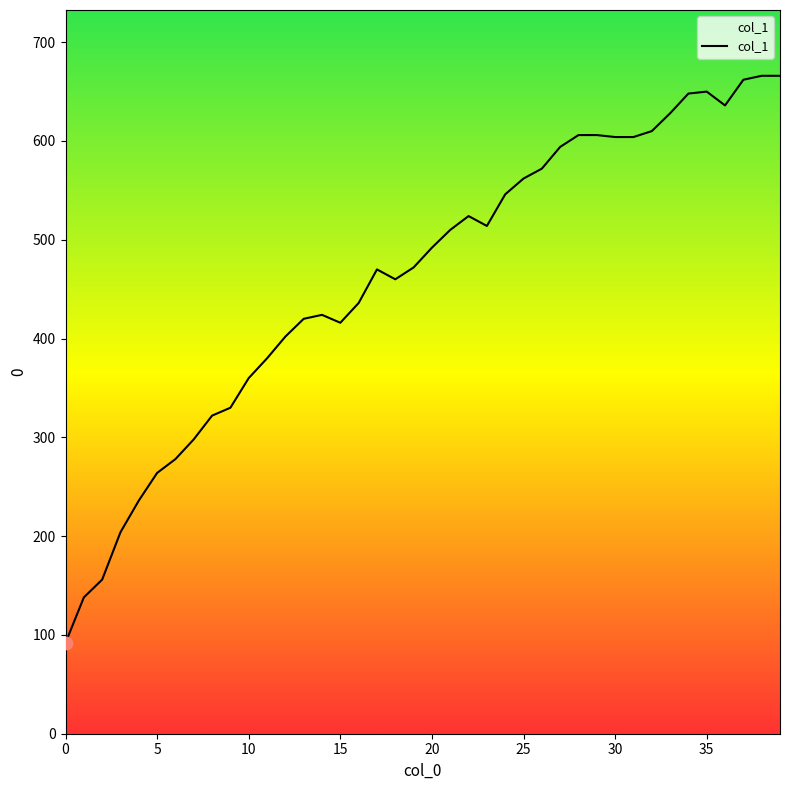

What is the difference between the maximum and minimum values?

574